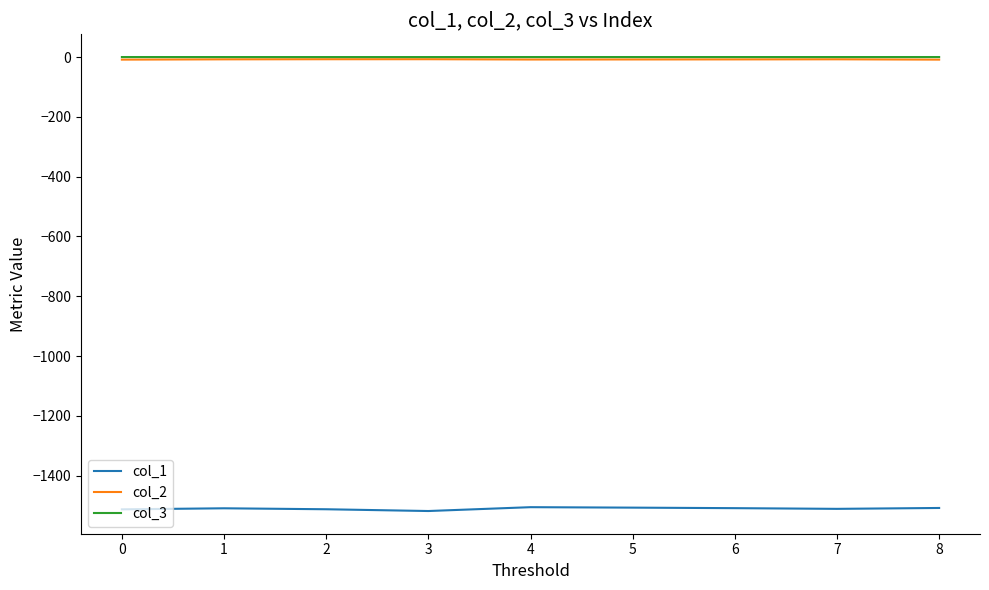

What is the smallest value displayed?

-1518.3